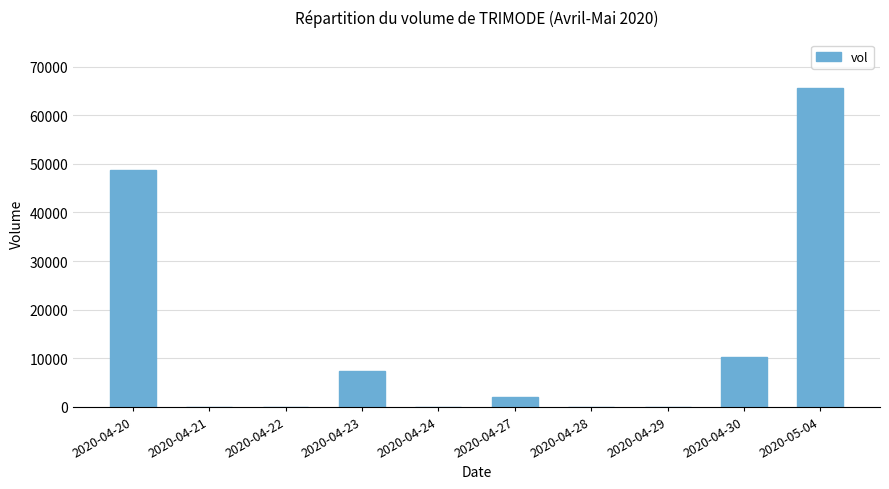

Which category has the highest value across all series?

2020-05-04